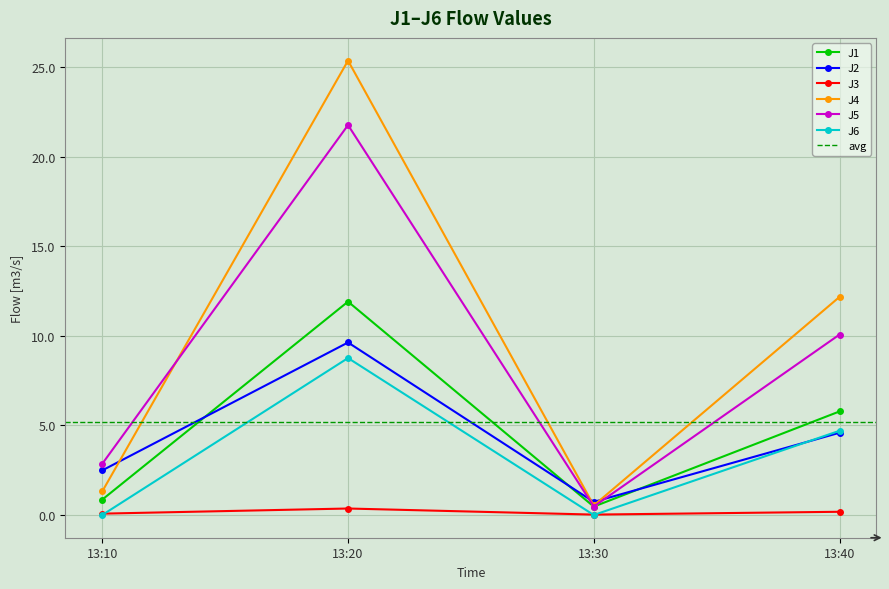

Between which two adjacent categories do J1 and J2 first intersect?

13:10 and 13:20